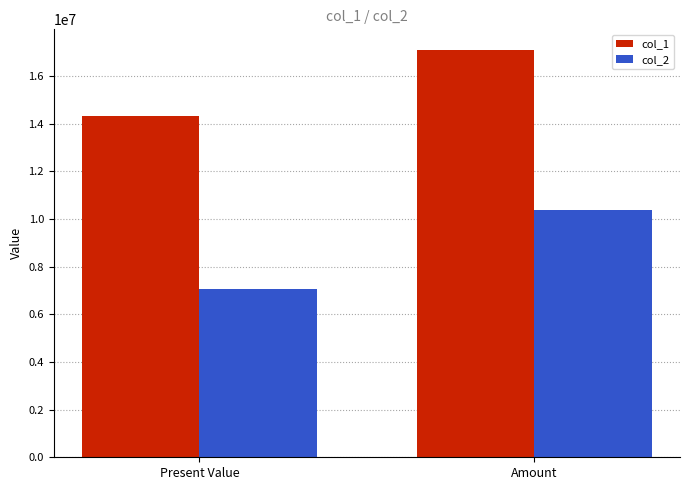

What is the label of the 1st bar from the left?

Present Value